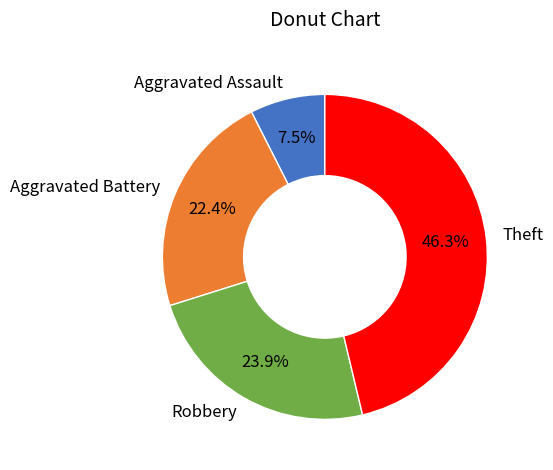

What is the largest slice in the pie chart?

Theft